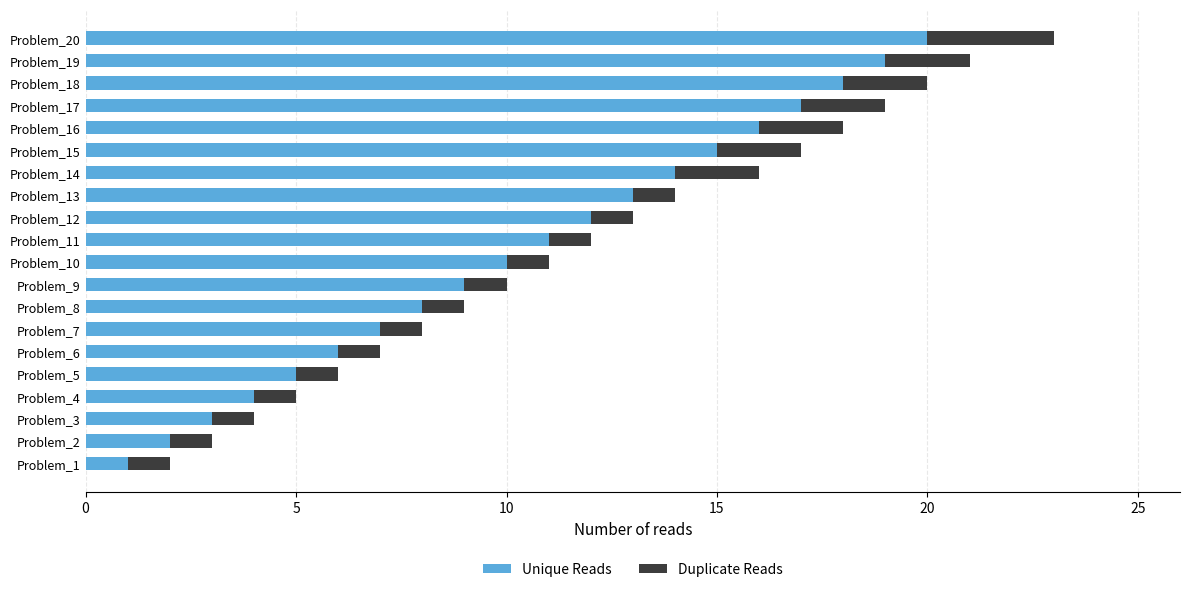

The value of Unique Reads at Problem_15 is 15. True or false?

True